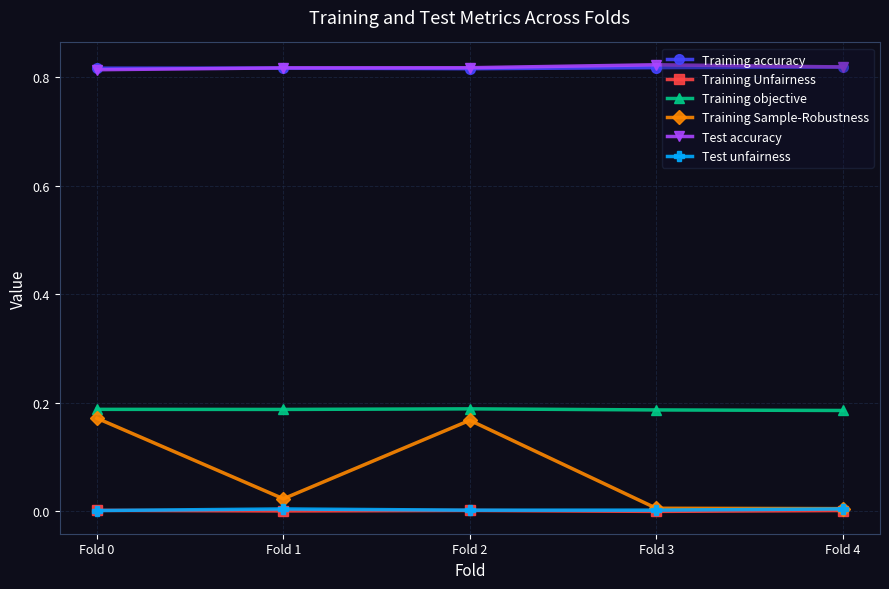

Between Fold 0 and Fold 4, which series saw the biggest shift?

Training Sample-Robustness